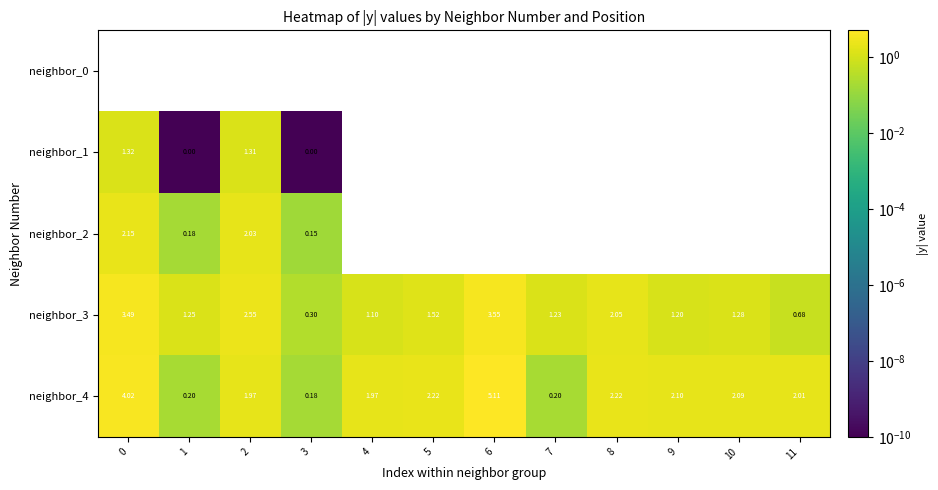

What is the difference between the neighbor_4 values at 4 and 8?

0.2